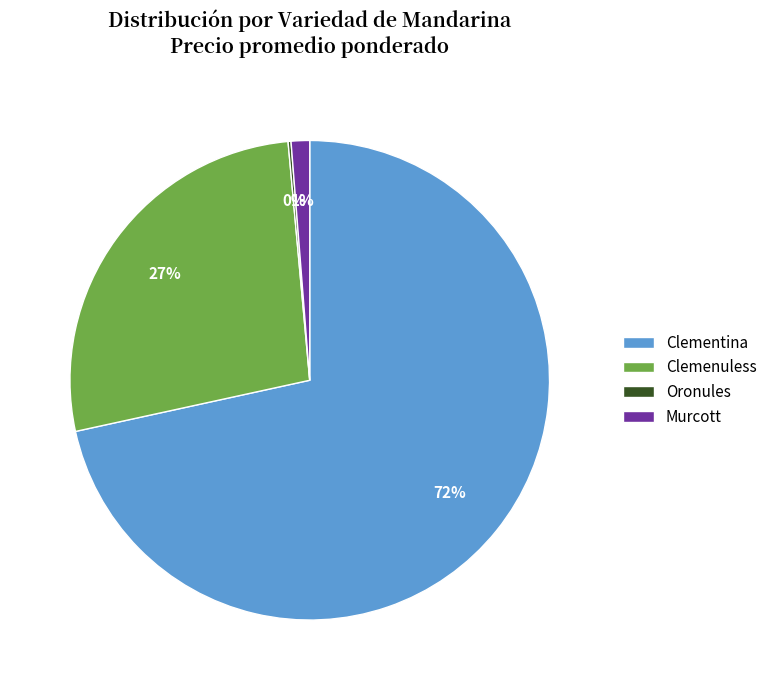

Is there a majority slice in this chart?

Yes